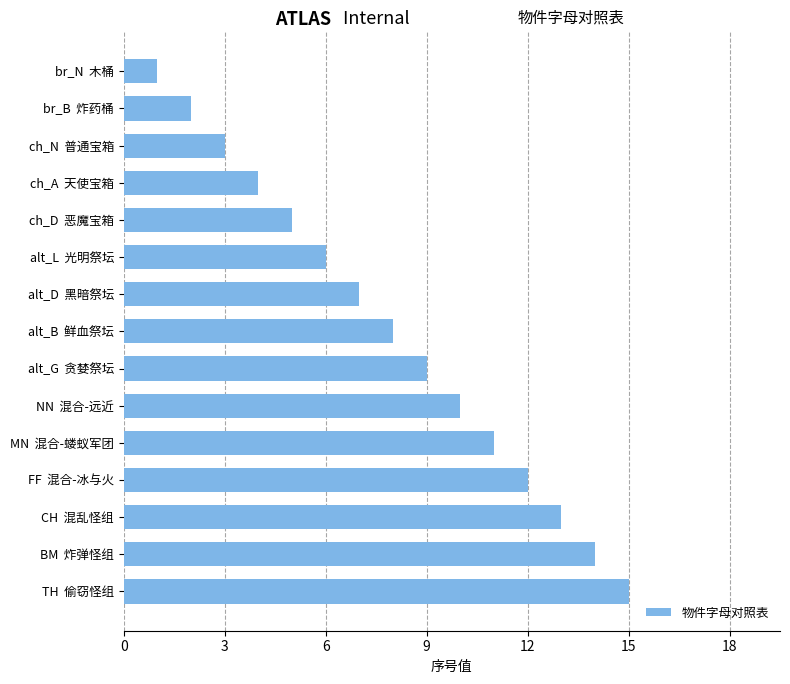

Rank the categories by value from lowest to highest.

br_N  木桶, br_B  炸药桶, ch_N  普通宝箱, ch_A  天使宝箱, ch_D  恶魔宝箱, alt_L  光明祭坛, alt_D  黑暗祭坛, alt_B  鲜血祭坛, alt_G  贪婪祭坛, NN  混合-远近, MN  混合-蝼蚁军团, FF  混合-冰与火, CH  混乱怪组, BM  炸弹怪组, TH  偷窃怪组